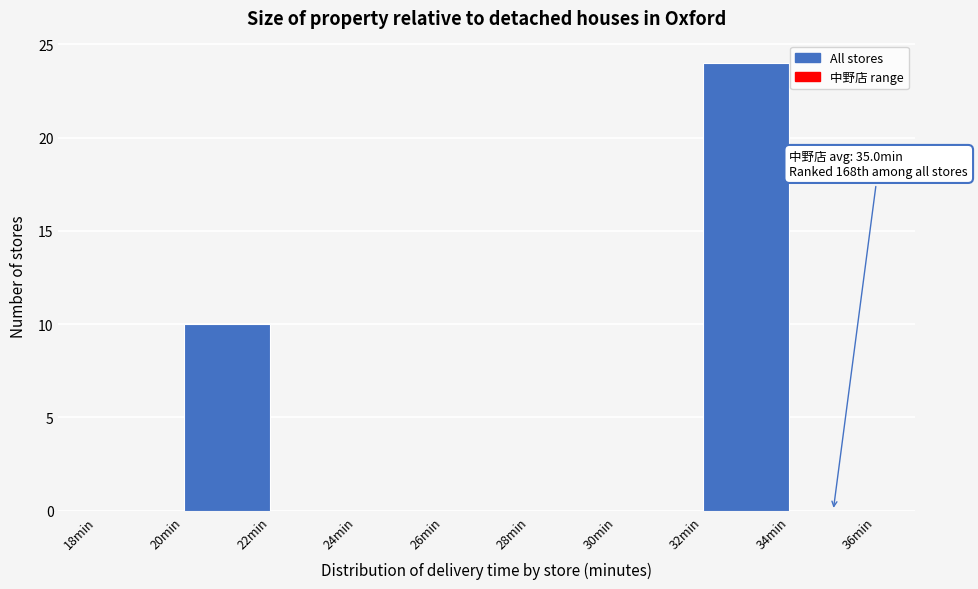

Over which range of the x-axis is the bar tallest?

32 to 34